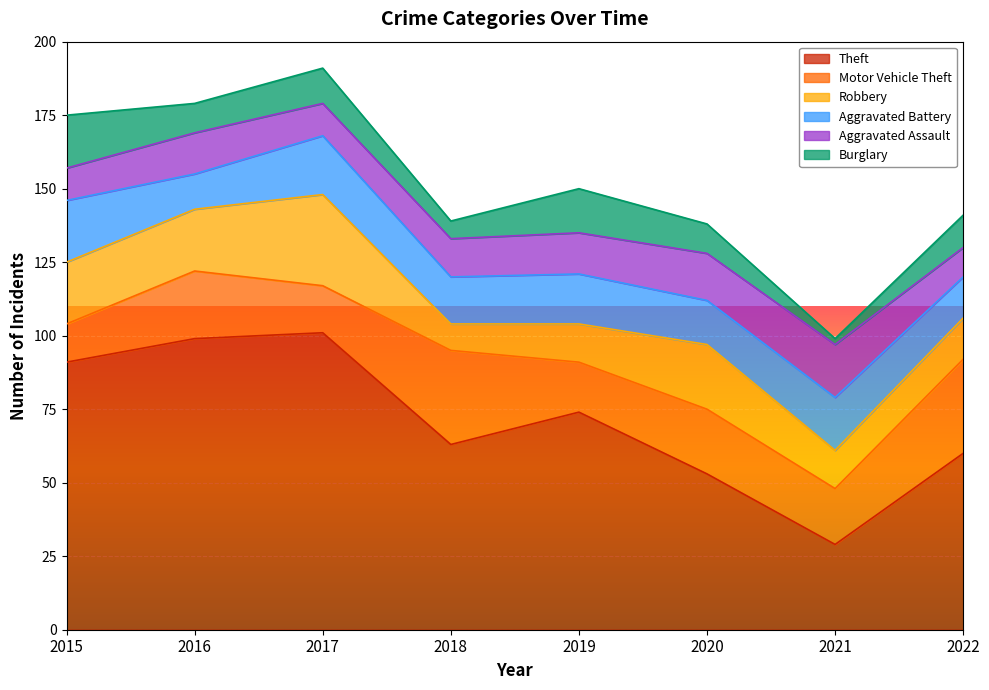

Reading left to right, list all the values displayed in this chart.

Theft: 2015=91	2016=99	2017=101	2018=63	2019=74	2020=53	2021=29	2022=60
Motor Vehicle Theft: 2015=13	2016=23	2017=16	2018=32	2019=17	2020=22	2021=19	2022=32
Robbery: 2015=21	2016=21	2017=31	2018=9	2019=13	2020=22	2021=13	2022=14
Aggravated Battery: 2015=21	2016=12	2017=20	2018=16	2019=17	2020=15	2021=18	2022=14
Aggravated Assault: 2015=11	2016=14	2017=11	2018=13	2019=14	2020=16	2021=18	2022=10
Burglary: 2015=18	2016=10	2017=12	2018=6	2019=15	2020=10	2021=2	2022=11